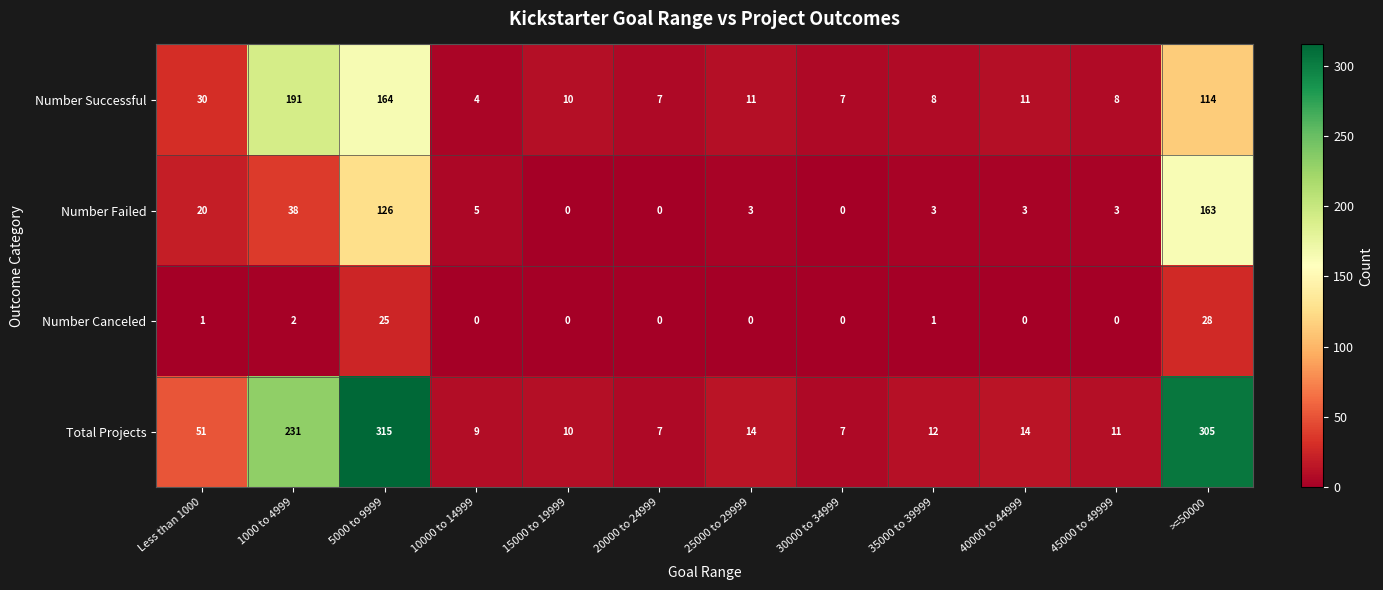

Rank the series by their average value, from lowest to highest.

Number Canceled, Number Failed, Number Successful, Total Projects